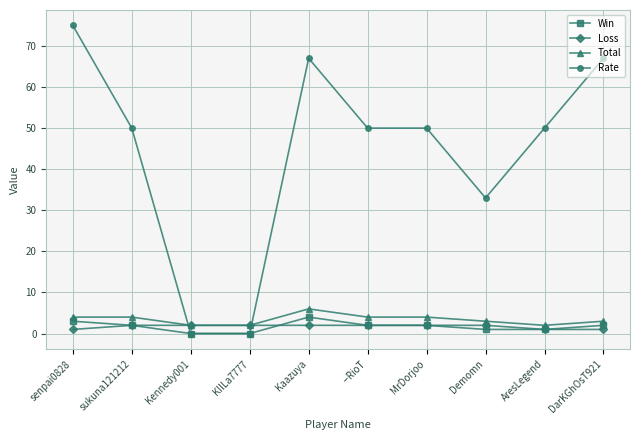

What is the label of the 3rd point from the left?

Kennedy001